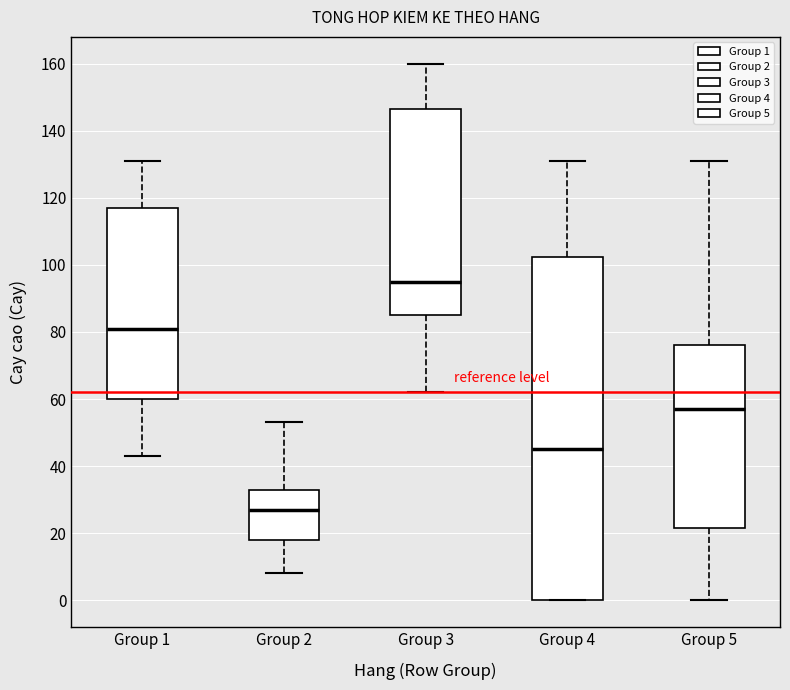

Reading left to right, read every box against the y-axis: the position of its median line, the range the box covers, and the ends of its whiskers. The values are not printed on the chart, so give them approximately, as read against the axis.

Group 1: median 82, box 60 to 118, whiskers 44 to 132
Group 2: median 28, box 18 to 34, whiskers 8 to 54
Group 3: median 96, box 86 to 146, whiskers 62 to 160
Group 4: median 46, box 0 to 102, whiskers 0 to 132
Group 5: median 58, box 22 to 76, whiskers 0 to 132